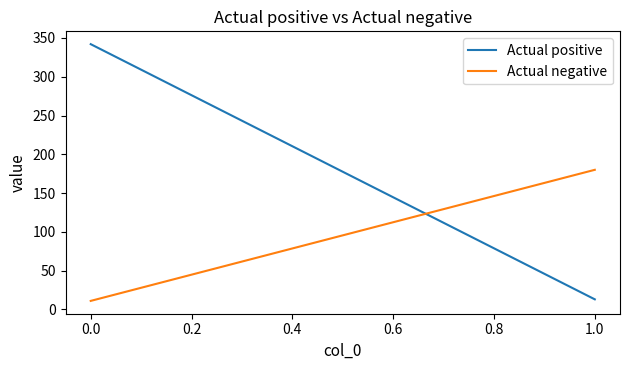

Count the Actual negative values in the range 11 to 180.

2